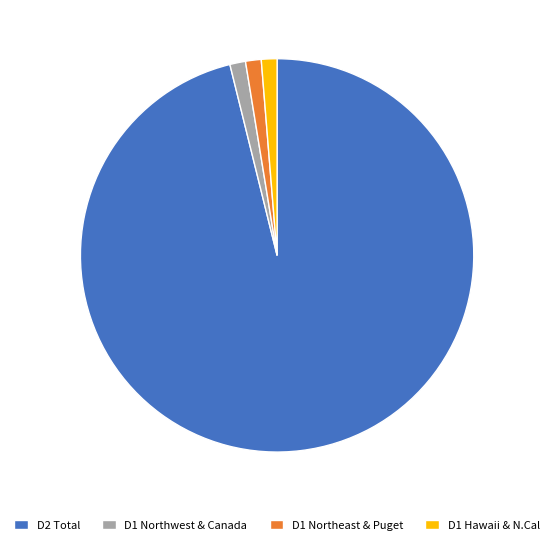

Is it true that D2 Total is 96% of the pie?

True